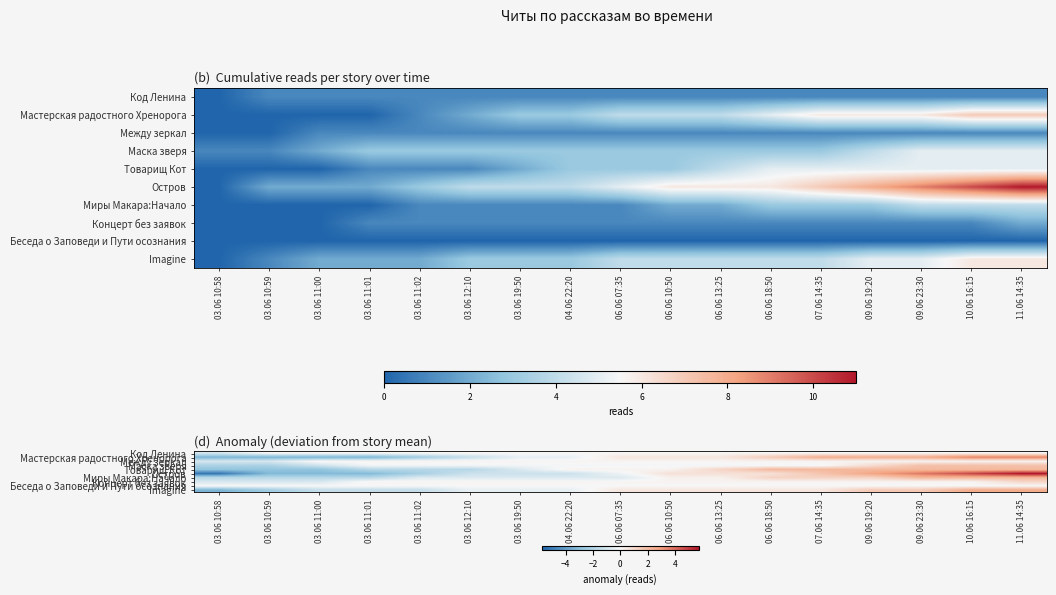

How many distinct data groups are displayed?

10